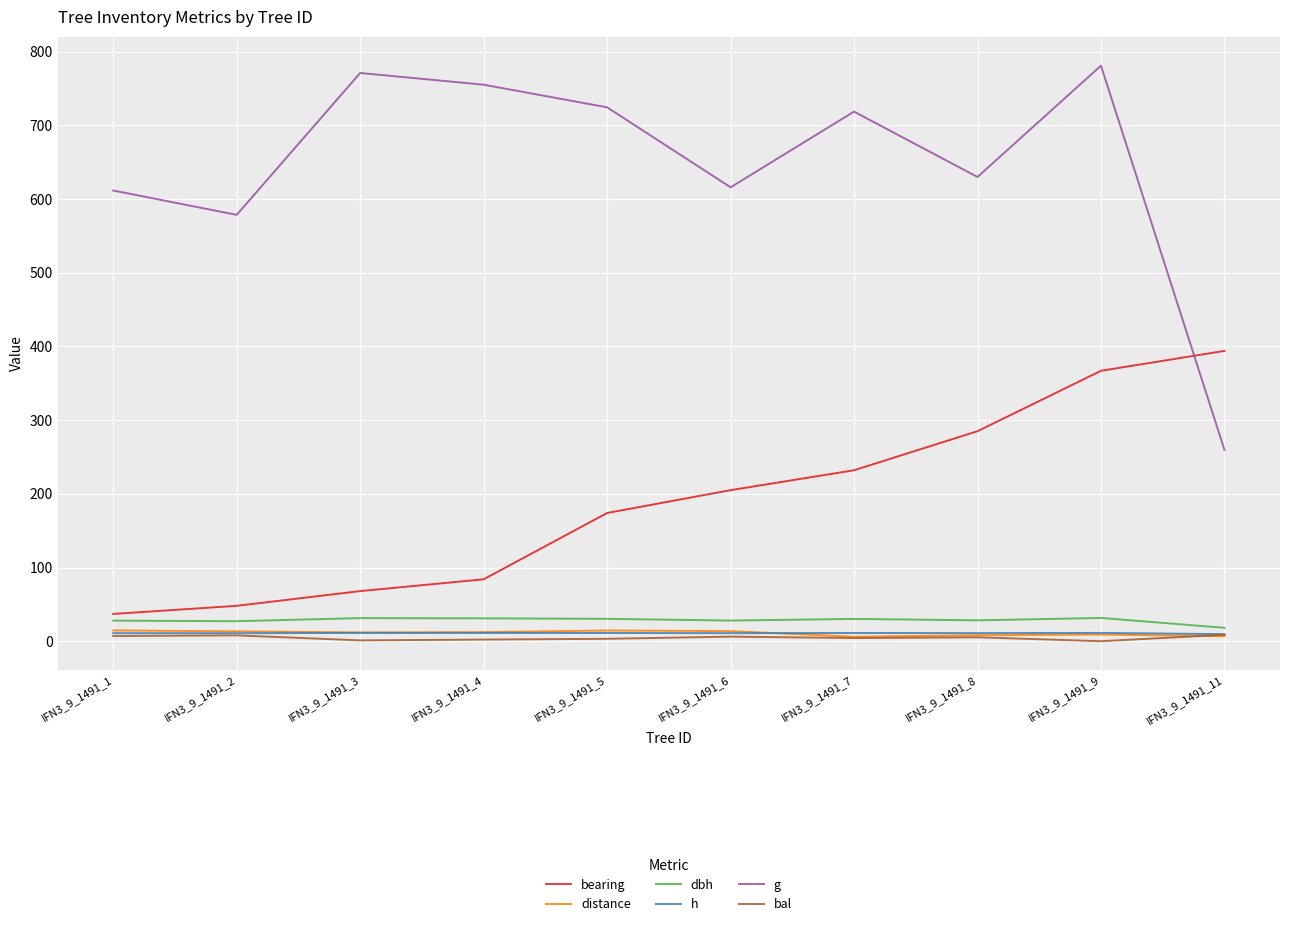

True or false: bearing and bal intersect in this chart.

False